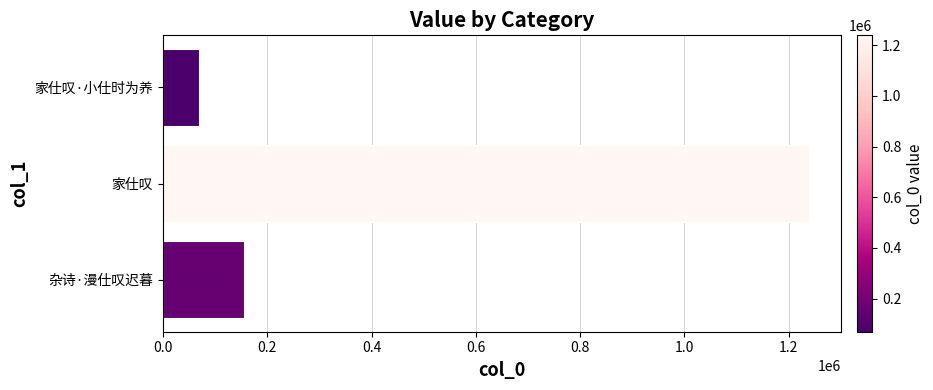

What is the sum of all values?

1464147